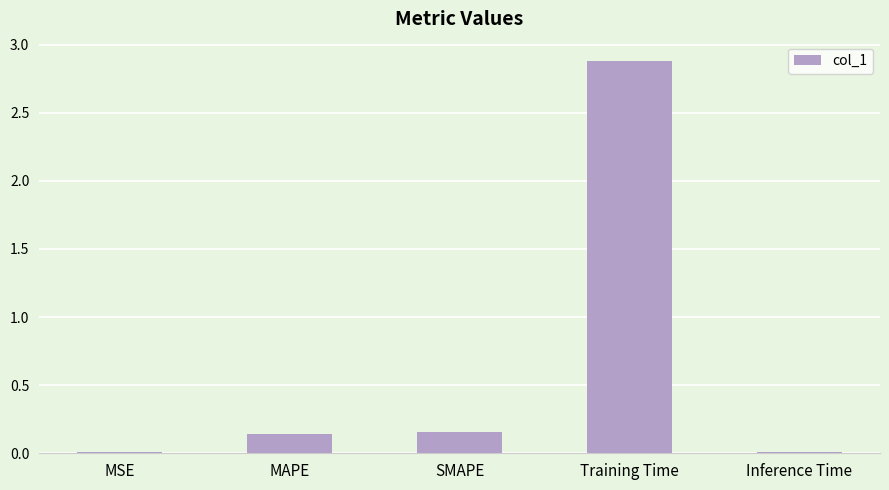

What is the maximum value shown in the chart?

2.9